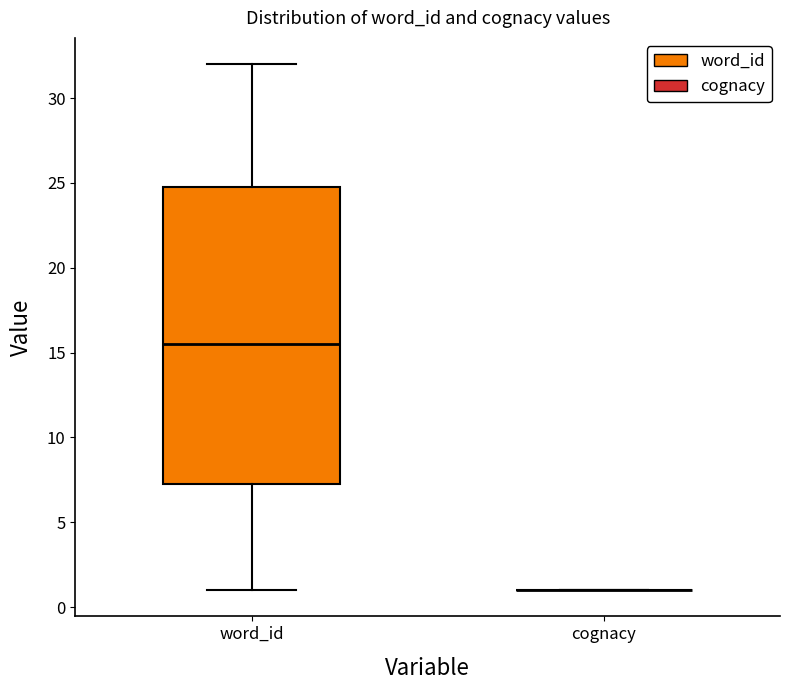

Which box is the tallest, from its lower edge to its upper edge?

word_id